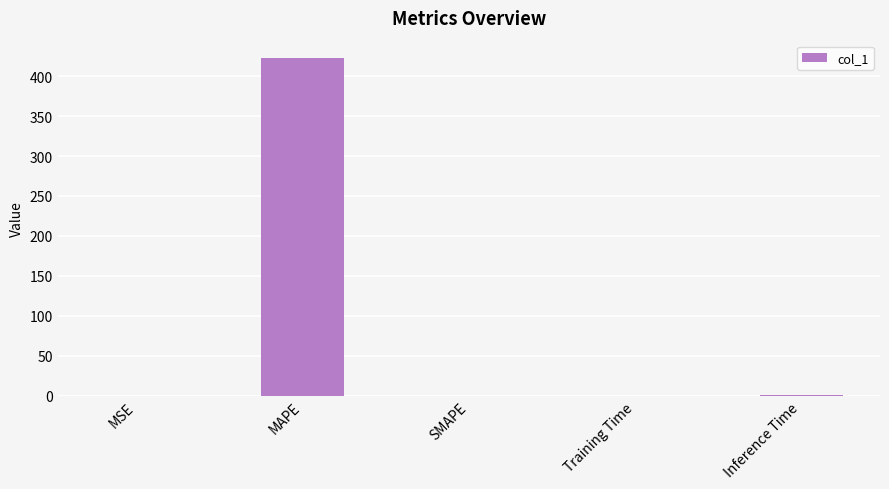

The value at SMAPE is 241.2. True or false?

False